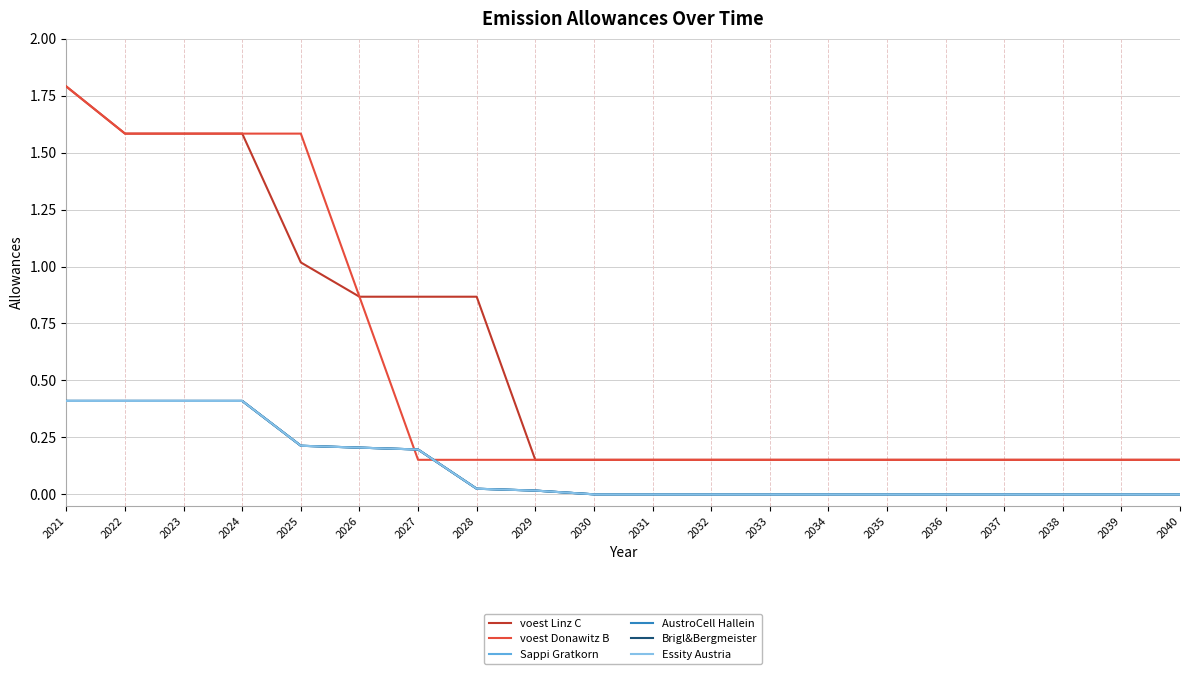

The value of AustroCell Hallein at 2021 is 0.6. True or false?

False